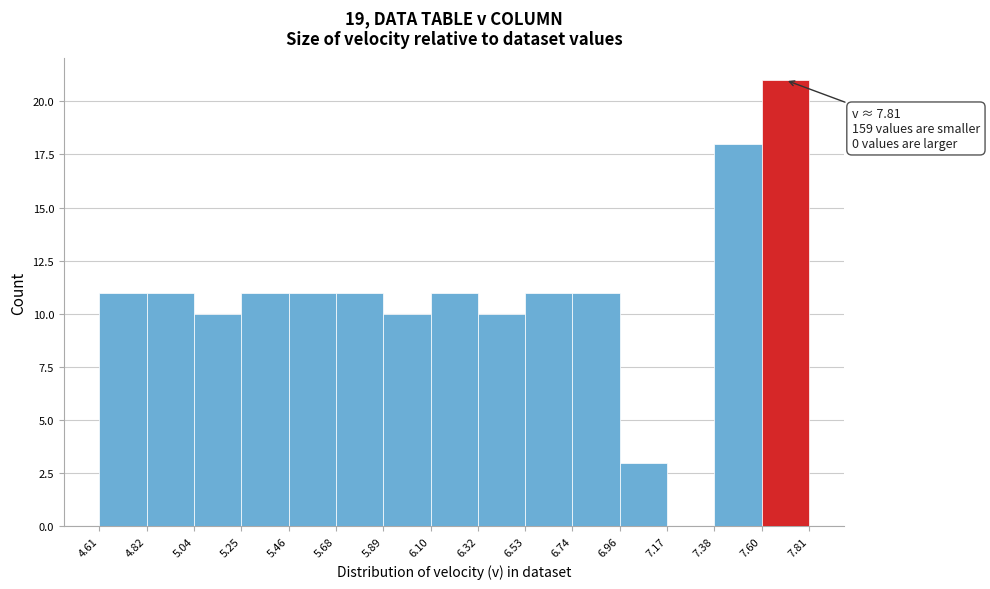

Over which range of the x-axis is the bar tallest?

7.60 to 7.81